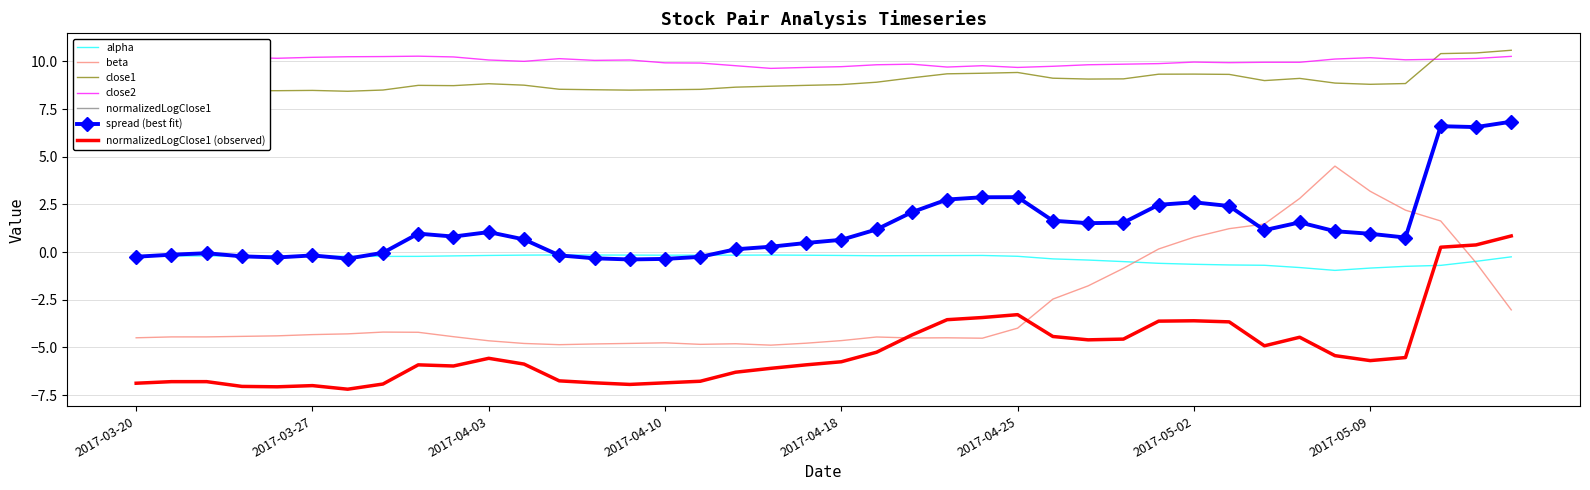

At how many categories does at least one series exceed 4?

40